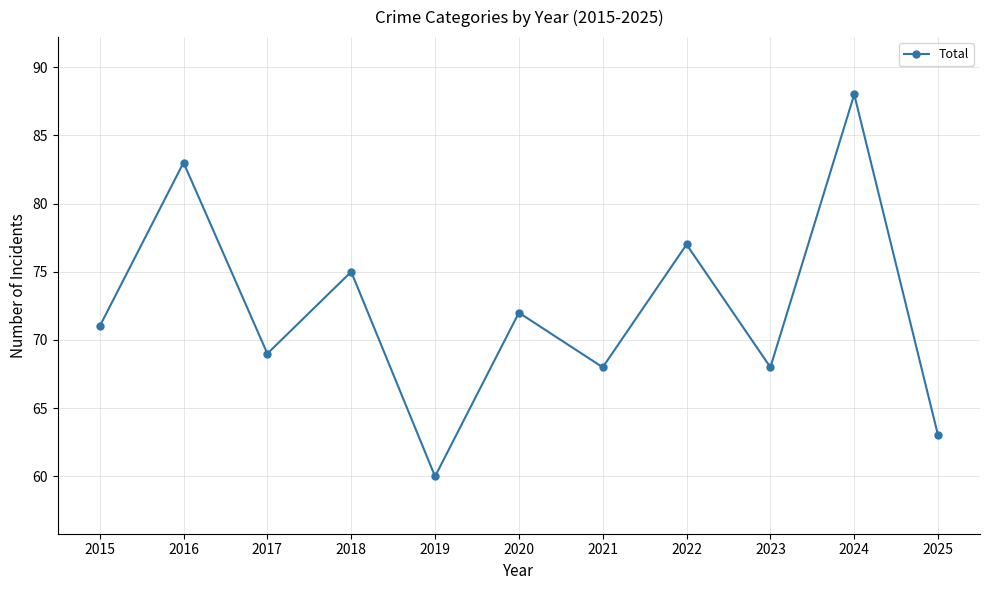

How many data points does each series have?

11